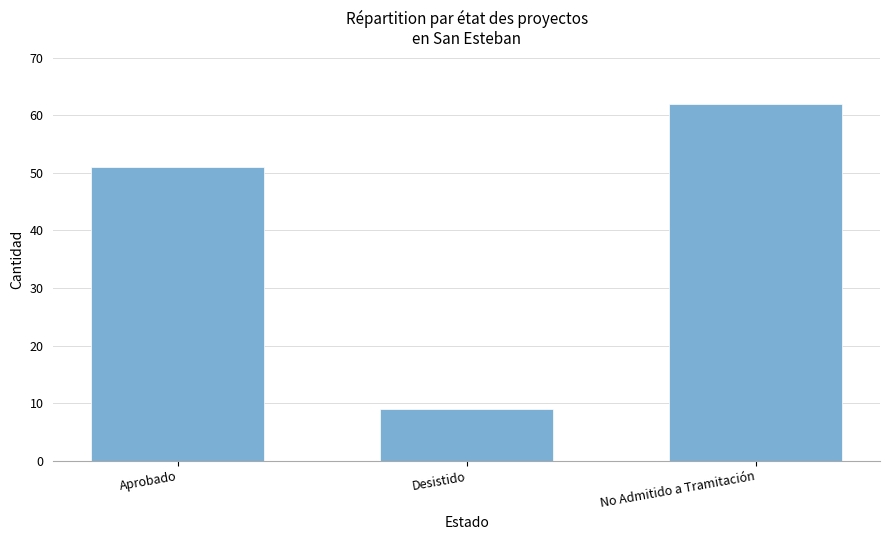

What is the label of the 2nd bar from the right?

Desistido